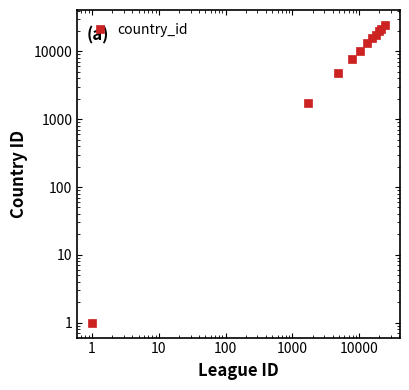

True or false: there are more than 2 points higher than both neighbors.

False